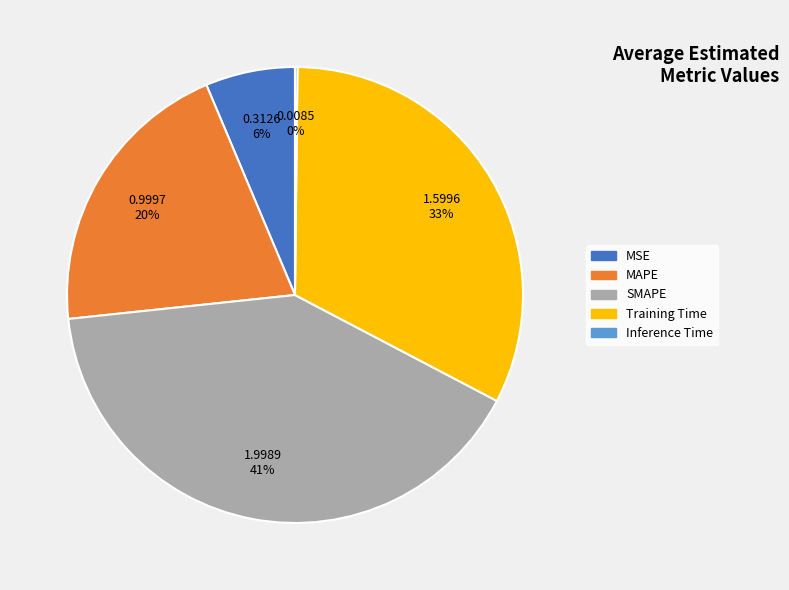

True or false: SMAPE accounts for 41% of the total.

True